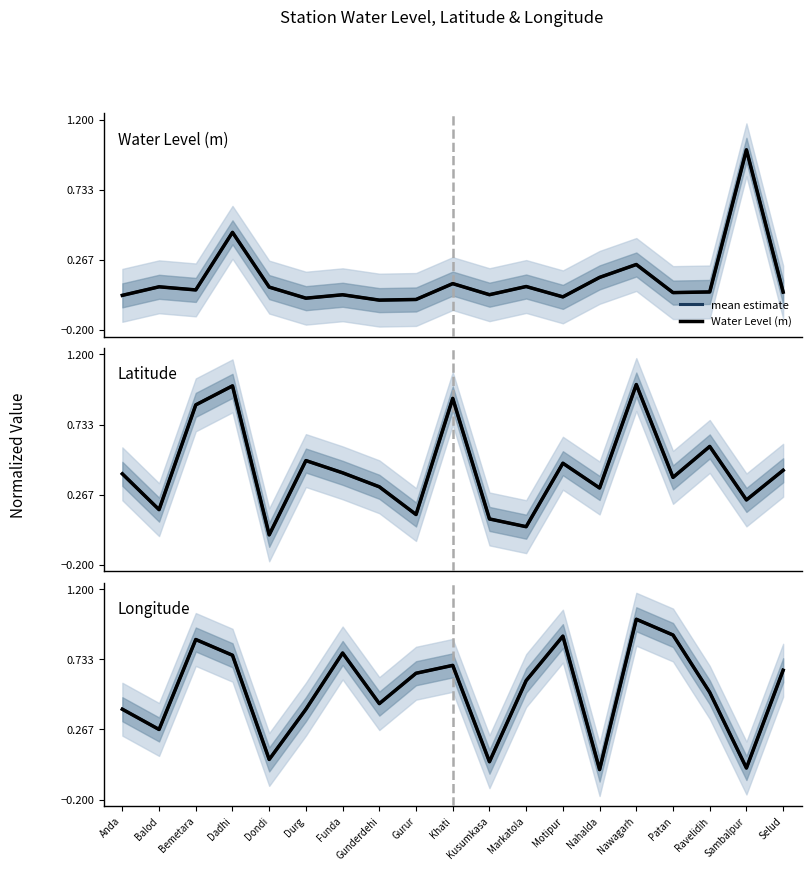

True or false: mean estimate and Latitude intersect in this chart.

True